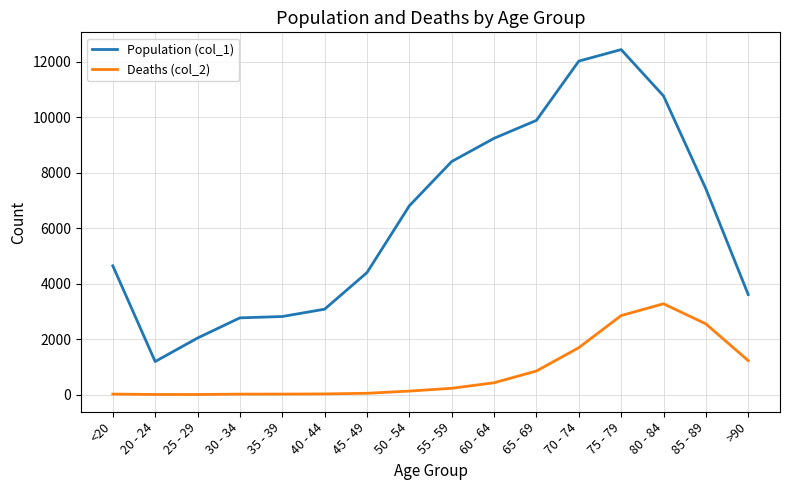

What is the sum of the Population (col_1) values at 25 - 29 and 35 - 39?

4852